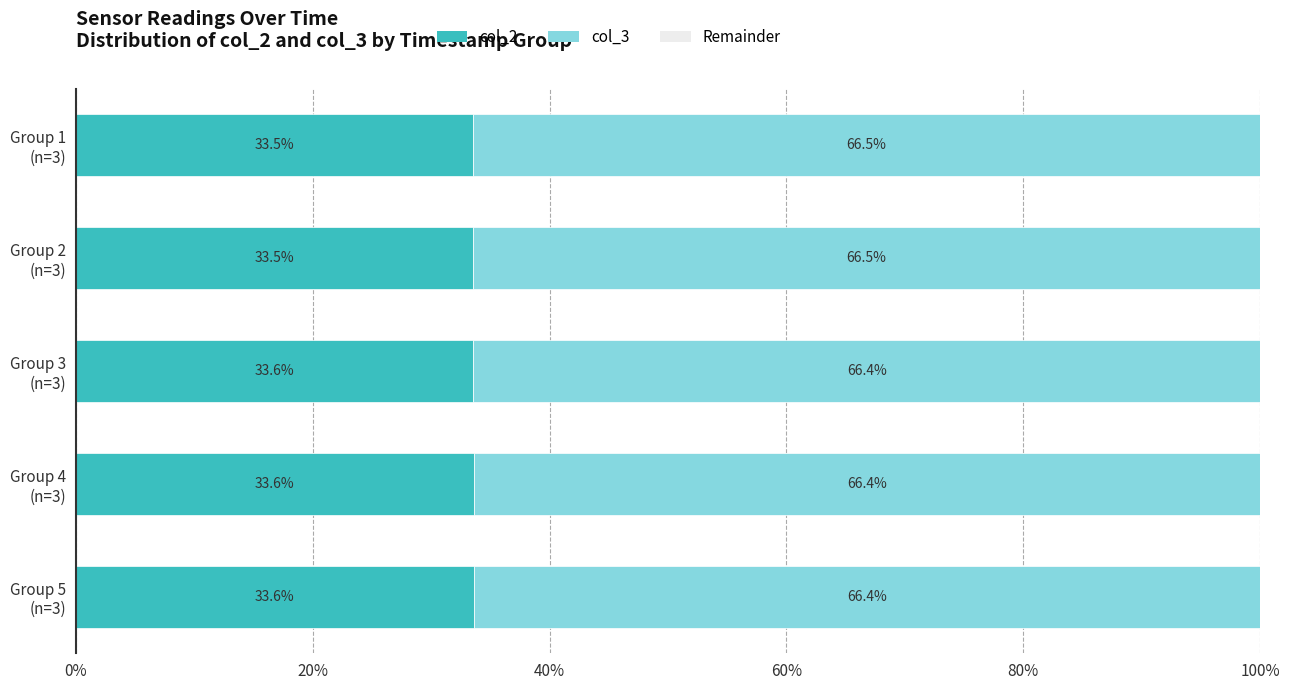

What is the maximum value for col_2?

33.6